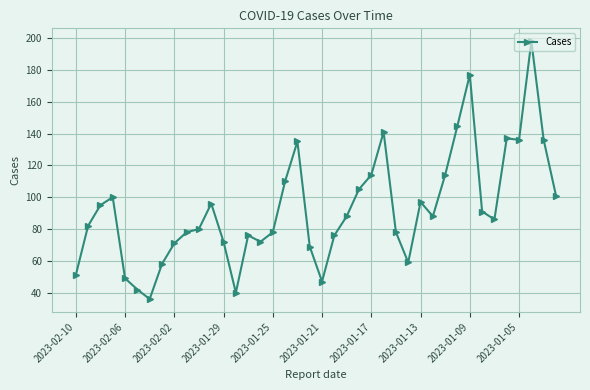

What is the smallest value displayed?

36